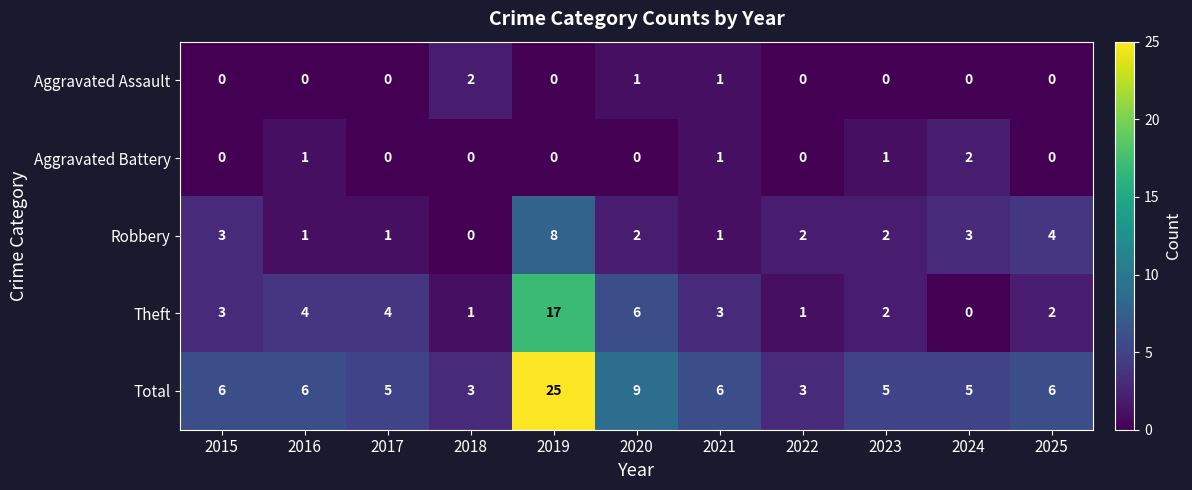

What is the spread (max minus min) of values at 2016?

6